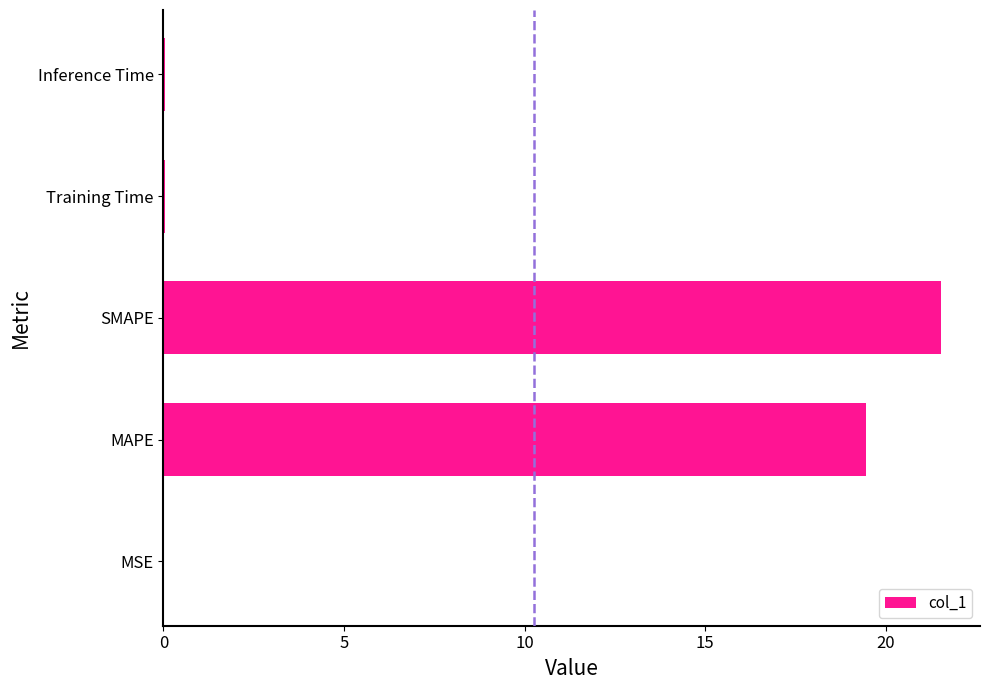

Which label corresponds to the largest value in the chart?

SMAPE